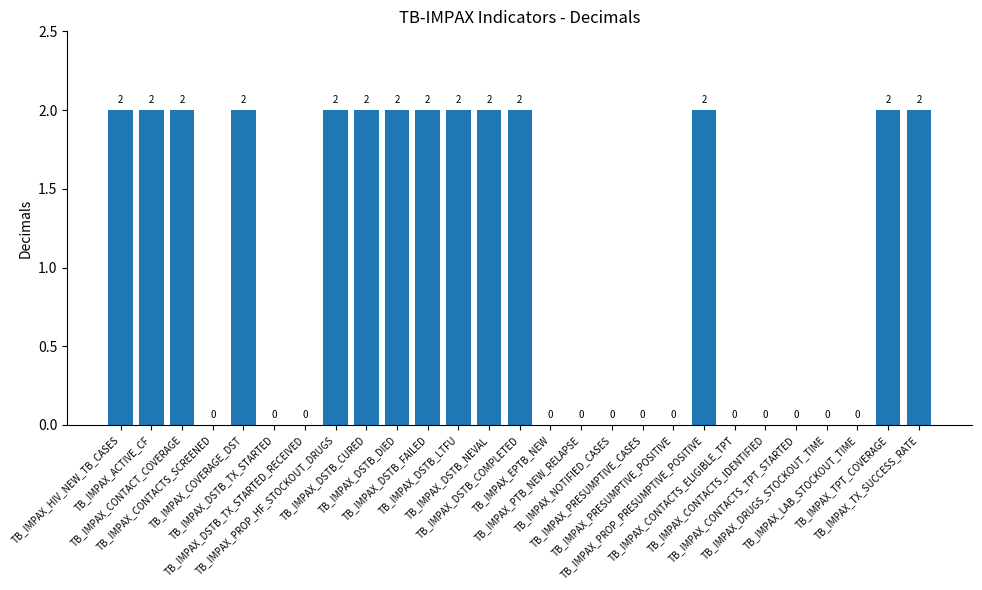

Reading left to right, what are all the values shown in this chart?

TB_IMPAX_HIV_NEW_TB_CASES=2	TB_IMPAX_ACTIVE_CF=2	TB_IMPAX_CONTACT_COVERAGE=2	TB_IMPAX_CONTACTS_SCREENED=0	TB_IMPAX_COVERAGE_DST=2	TB_IMPAX_DSTB_TX_STARTED=0	TB_IMPAX_DSTB_TX_STARTED_RECEIVED=0	TB_IMPAX_PROP_HF_STOCKOUT_DRUGS=2	TB_IMPAX_DSTB_CURED=2	TB_IMPAX_DSTB_DIED=2	TB_IMPAX_DSTB_FAILED=2	TB_IMPAX_DSTB_LTFU=2	TB_IMPAX_DSTB_NEVAL=2	TB_IMPAX_DSTB_COMPLETED=2	TB_IMPAX_EPTB_NEW=0	TB_IMPAX_PTB_NEW_RELAPSE=0	TB_IMPAX_NOTIFIED_CASES=0	TB_IMPAX_PRESUMPTIVE_CASES=0	TB_IMPAX_PRESUMPTIVE_POSITIVE=0	TB_IMPAX_PROP_PRESUMPTIVE_POSITIVE=2	TB_IMPAX_CONTACTS_ELIGIBLE_TPT=0	TB_IMPAX_CONTACTS_IDENTIFIED=0	TB_IMPAX_CONTACTS_TPT_STARTED=0	TB_IMPAX_DRUGS_STOCKOUT_TIME=0	TB_IMPAX_LAB_STOCKOUT_TIME=0	TB_IMPAX_TPT_COVERAGE=2	TB_IMPAX_TX_SUCCESS_RATE=2